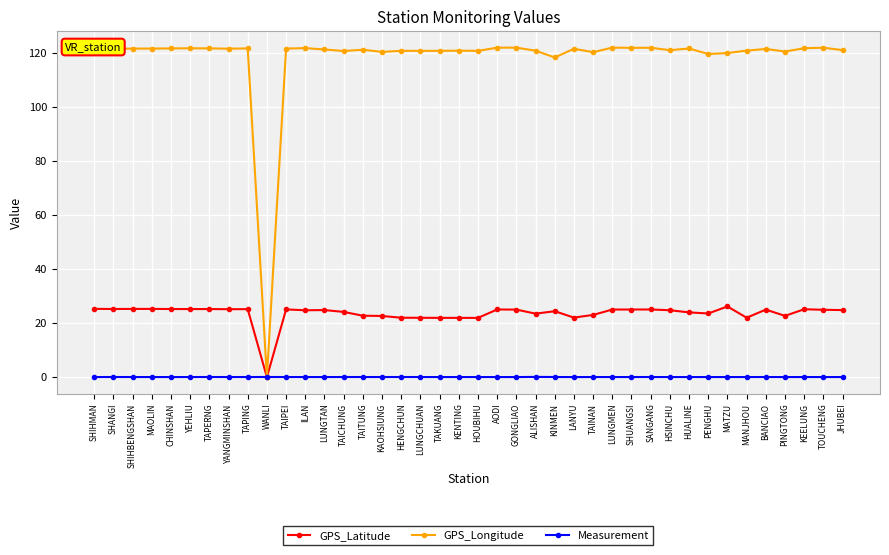

Which series changed the most between HENGCHUN and TOUCHENG?

GPS_Latitude